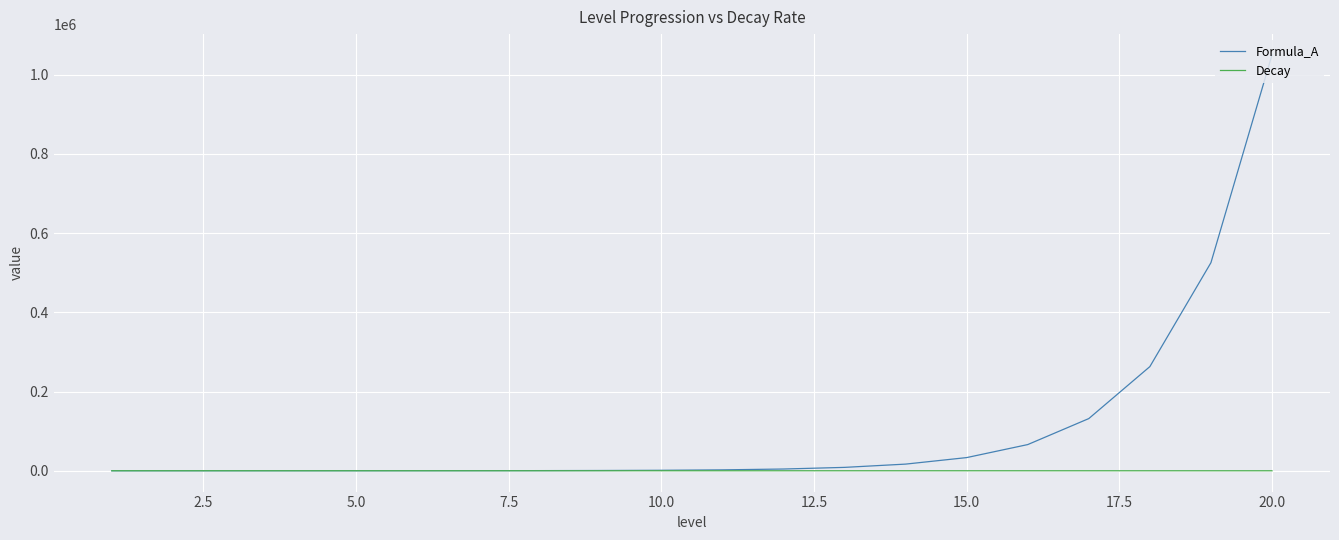

Which series has the largest total across all categories?

Formula_A